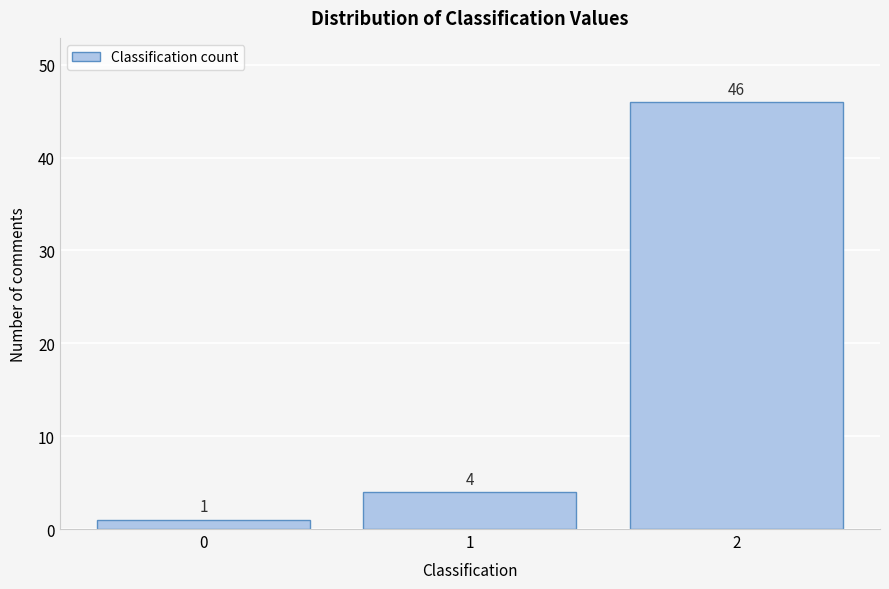

Reading left to right, list all the values displayed in this chart.

0=1	1=4	2=46